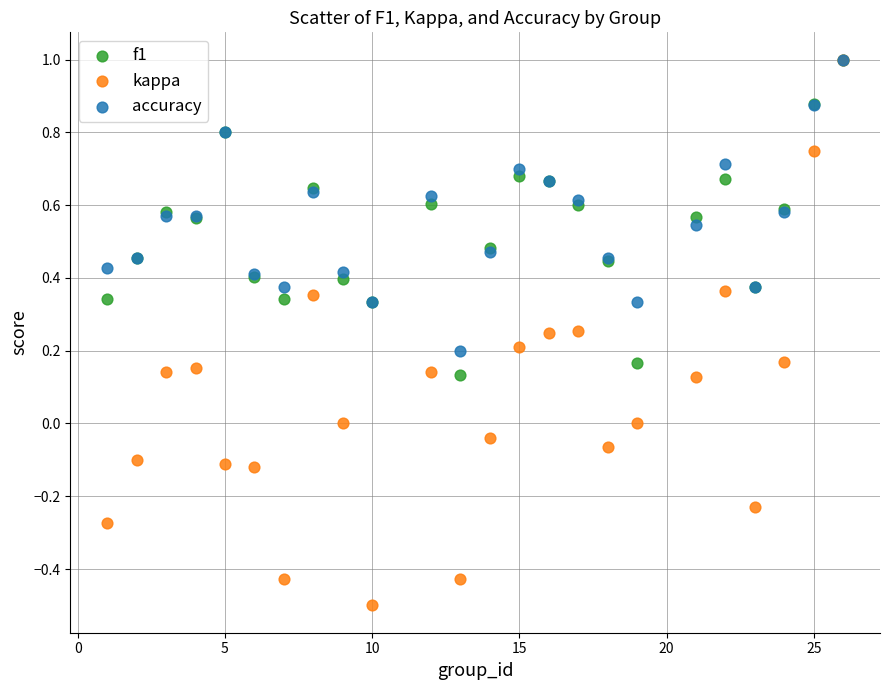

What are all the series names shown in the legend?

f1, kappa, accuracy